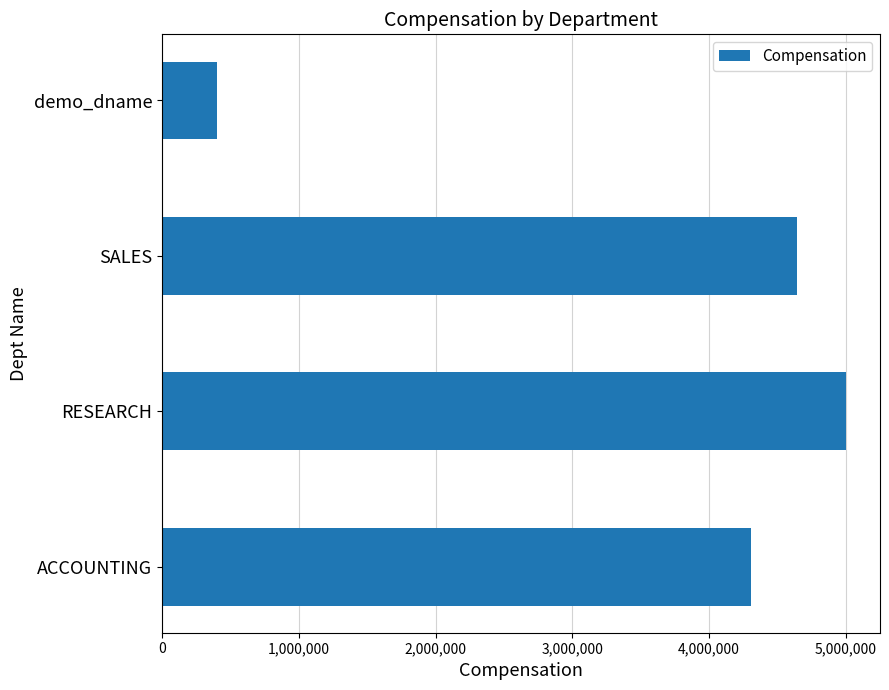

What is the difference between the maximum and second lowest values?

689630